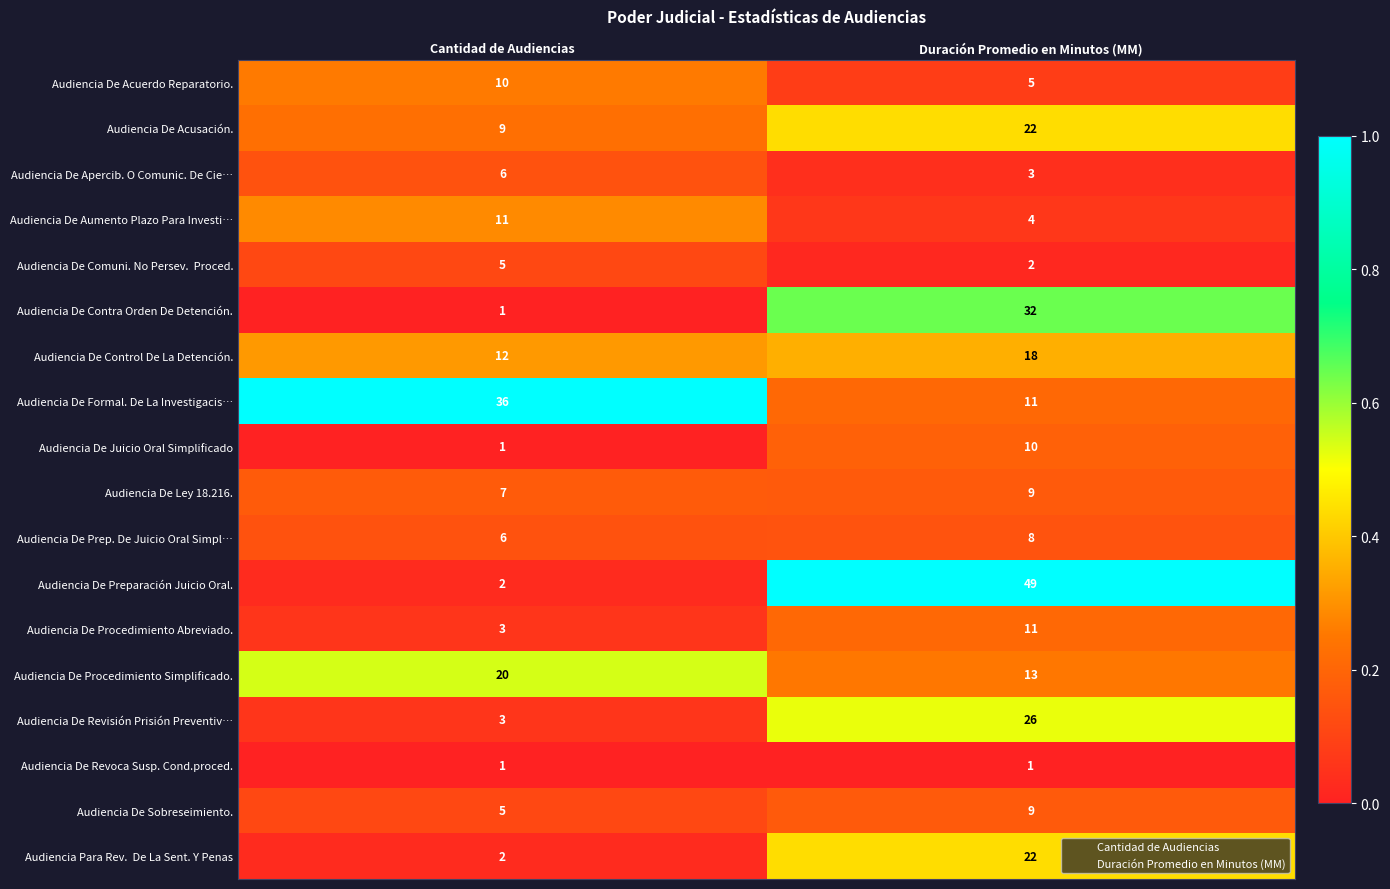

Rank the categories by Audiencia De Procedimiento Abreviado. value from lowest to highest.

Cantidad de Audiencias, Duración Promedio en Minutos (MM)